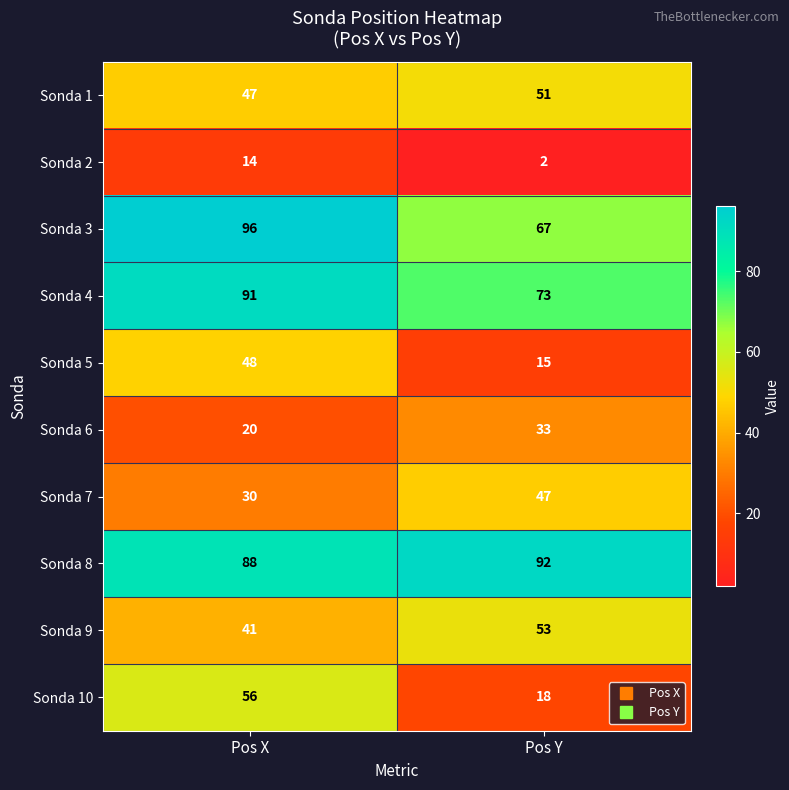

The Sonda 6 series shows 5 at Pos X. True or false?

False